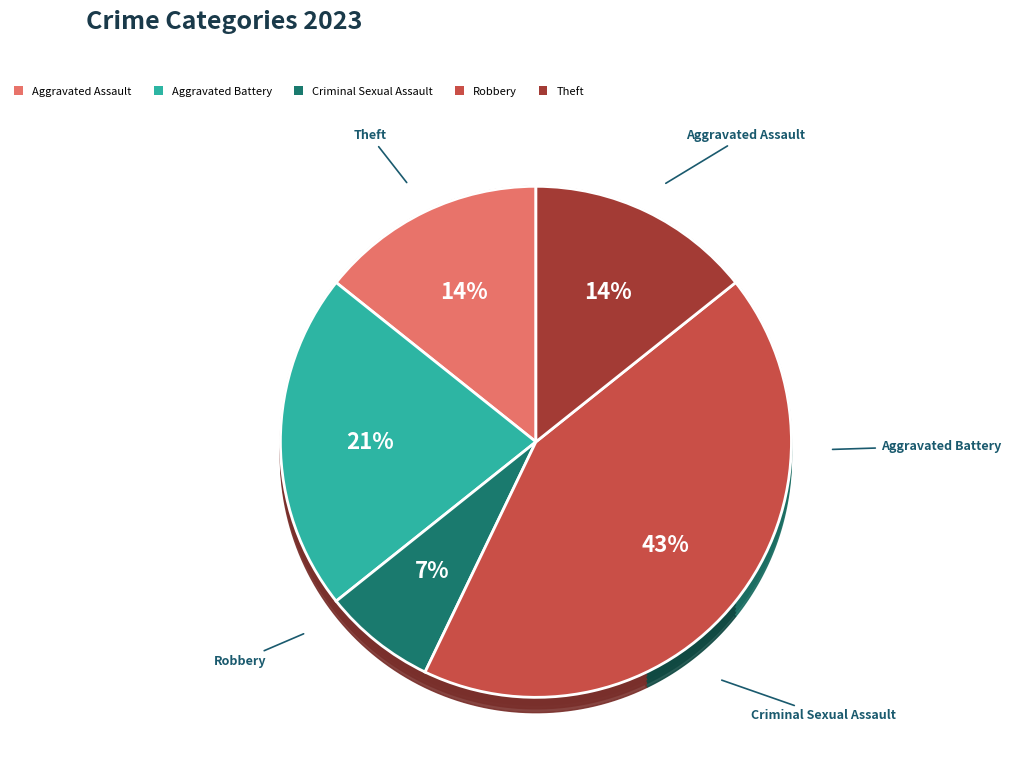

Does Theft account for over 50% of the chart?

No